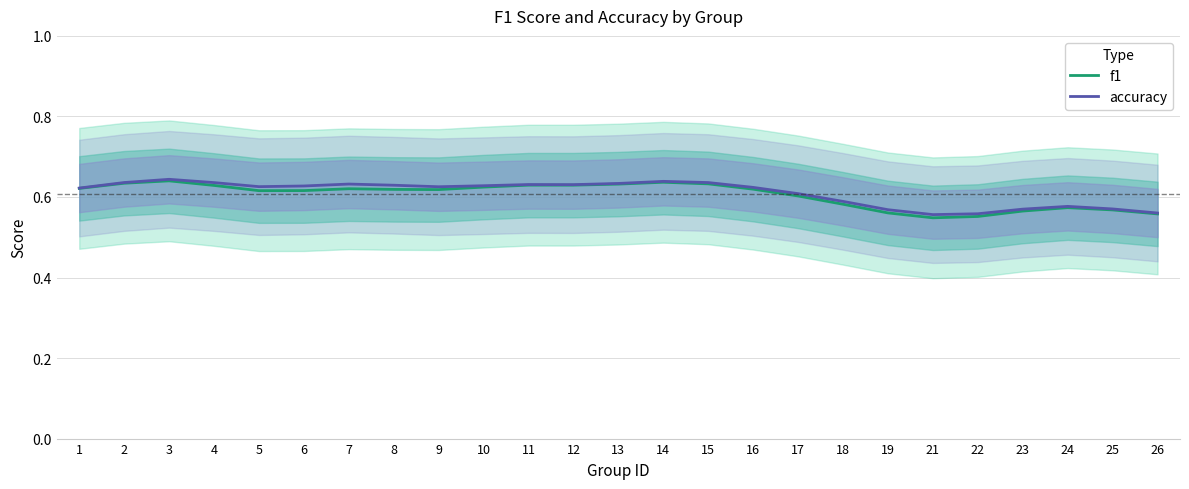

Which series has the largest range (max minus min)?

f1